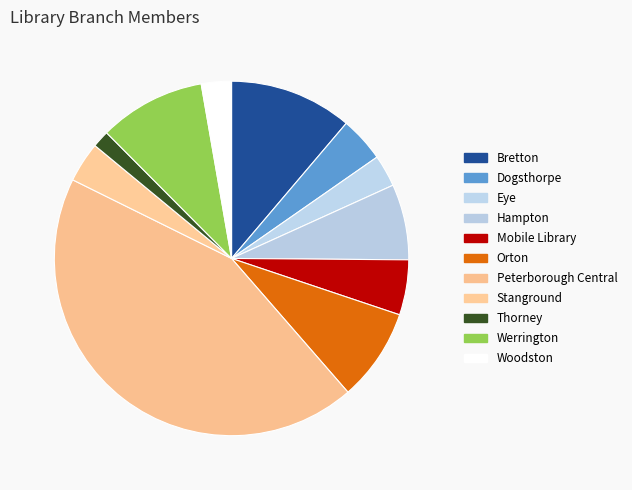

Does Werrington represent more than half of the total?

No